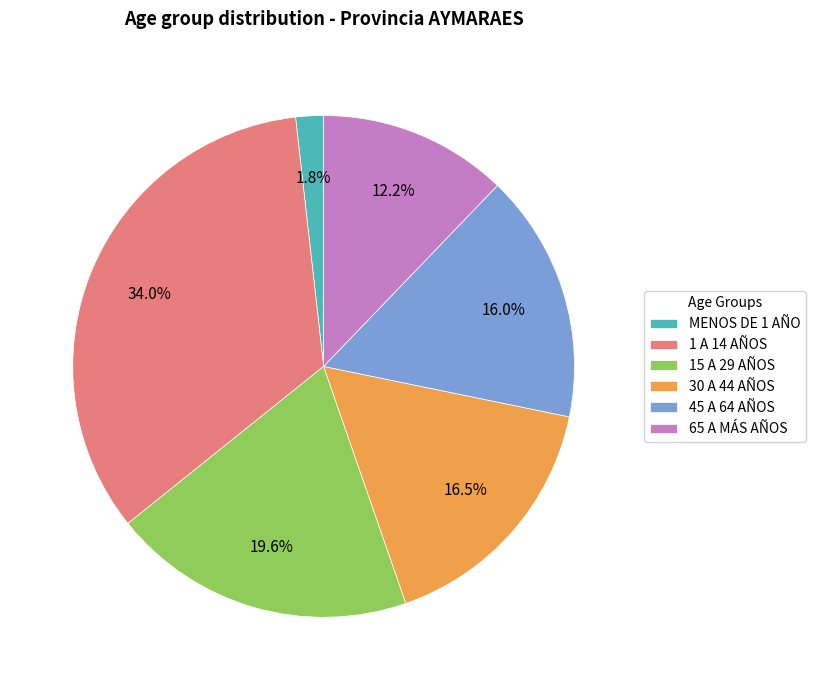

Count the number of slices in the pie.

6